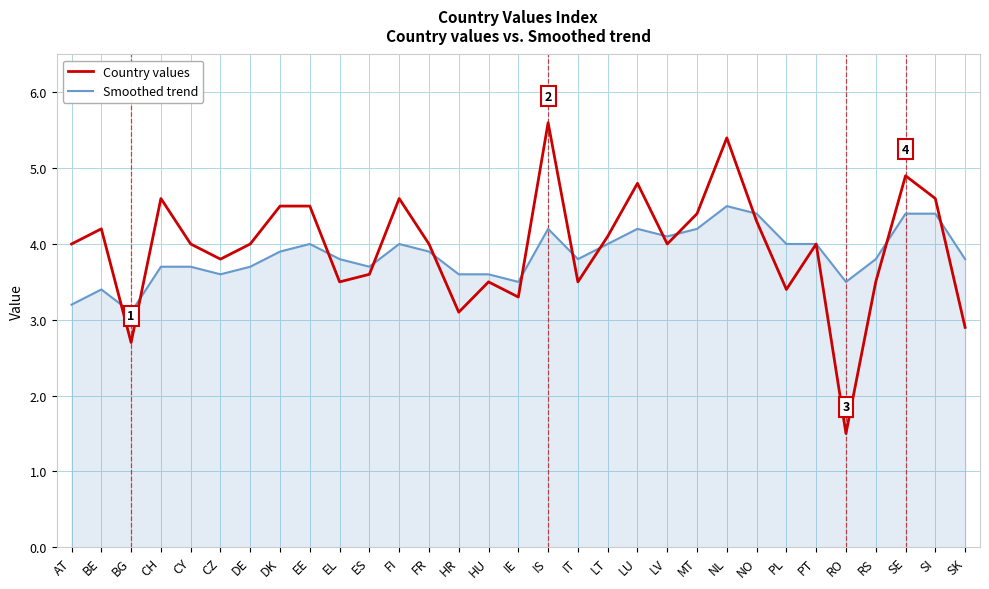

What is the sum of the Country values values at NO and DK?

8.8